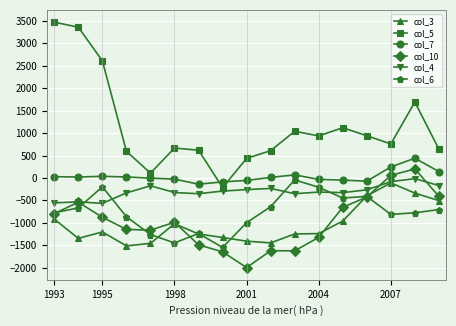

Is this an area chart (filled region under the line)?

No